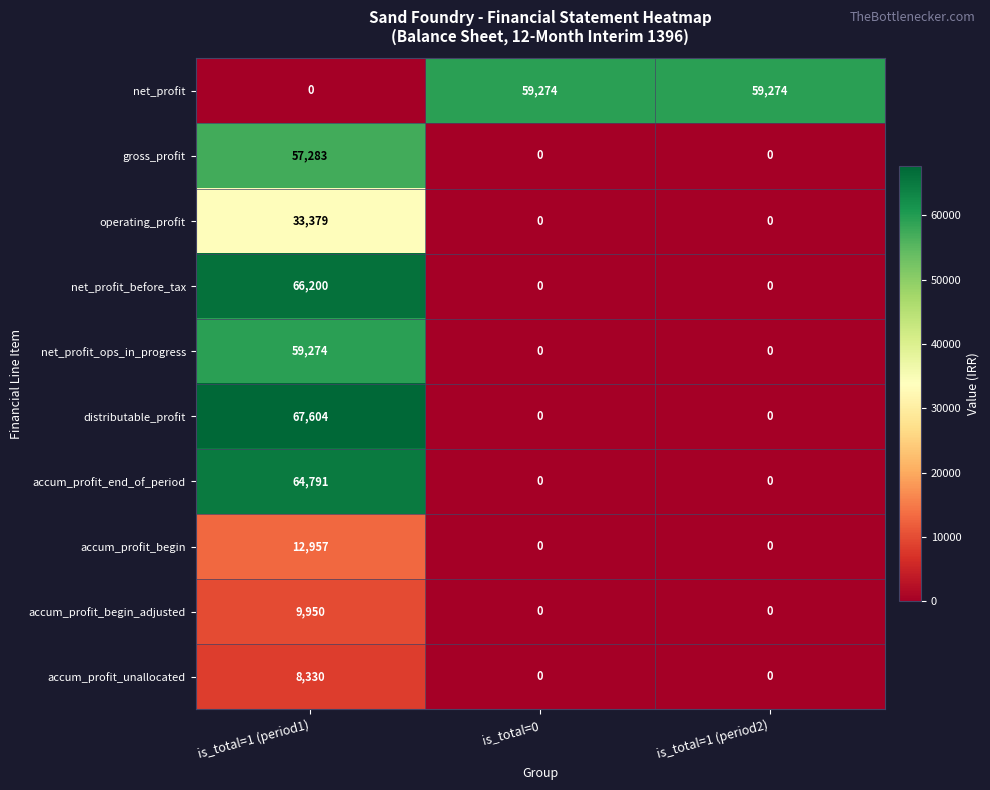

Reading right to left, transcribe all the data shown in this chart.

net_profit: 59274	59274	0
gross_profit: 0	0	57283
operating_profit: 0	0	33379
net_profit_before_tax: 0	0	66200
net_profit_ops_in_progress: 0	0	59274
distributable_profit: 0	0	67604
accum_profit_end_of_period: 0	0	64791
accum_profit_begin: 0	0	12957
accum_profit_begin_adjusted: 0	0	9950
accum_profit_unallocated: 0	0	8330